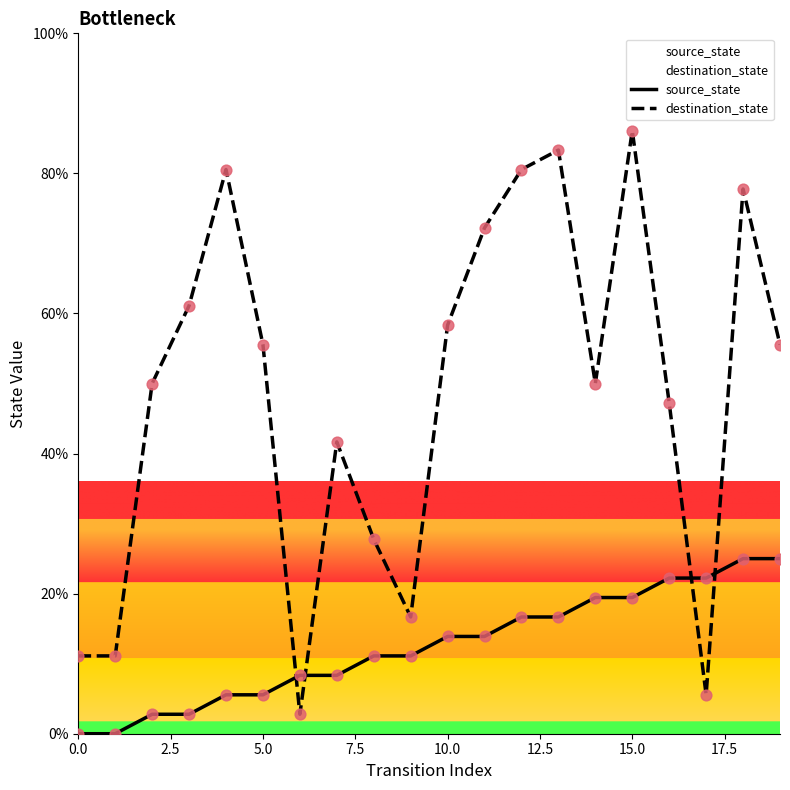

Which series reaches the minimum Y coordinate?

source_state